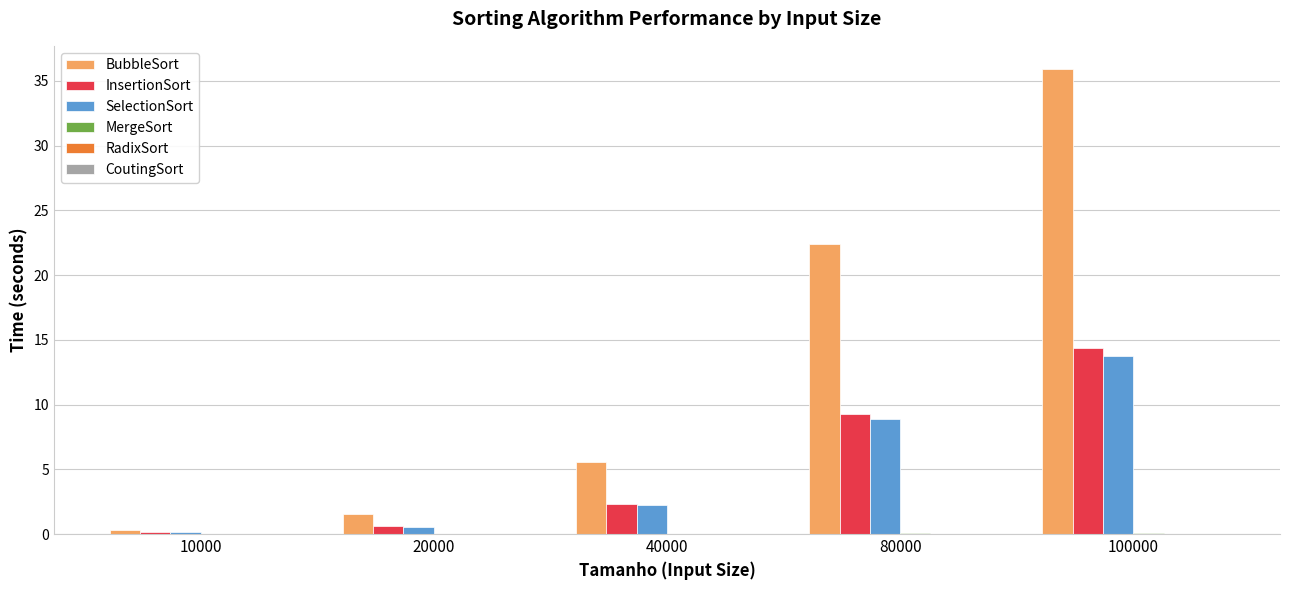

What is the total value across all series at 20000?

2.7